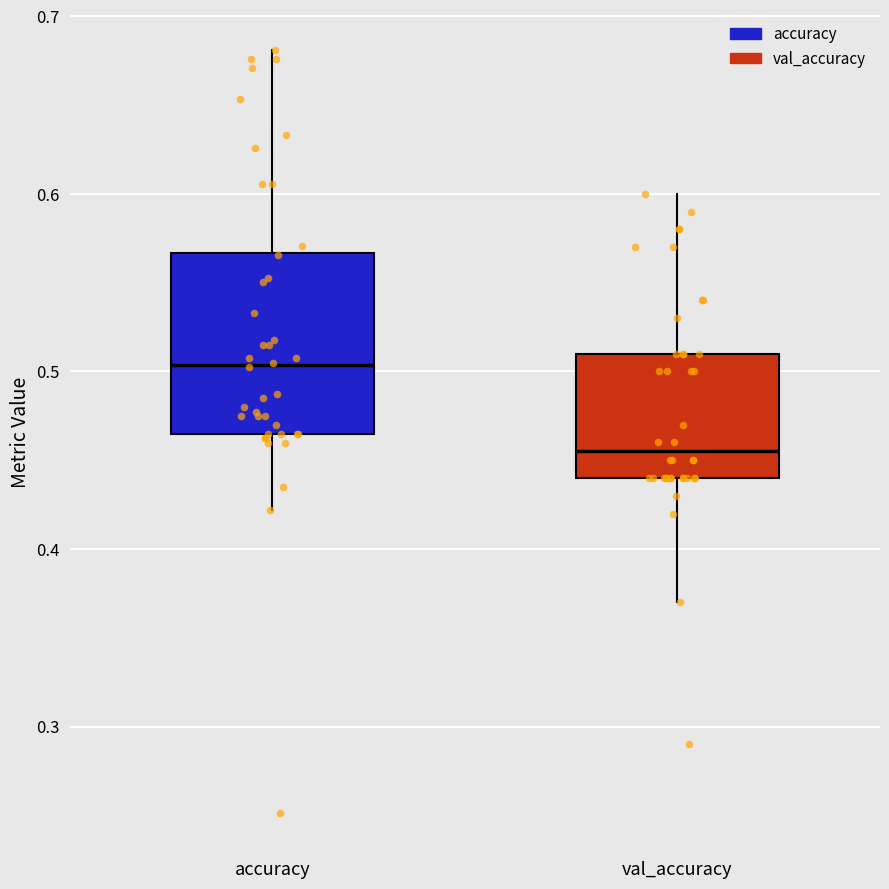

Comparing the boxes themselves (not the whiskers), which one is the tallest?

accuracy